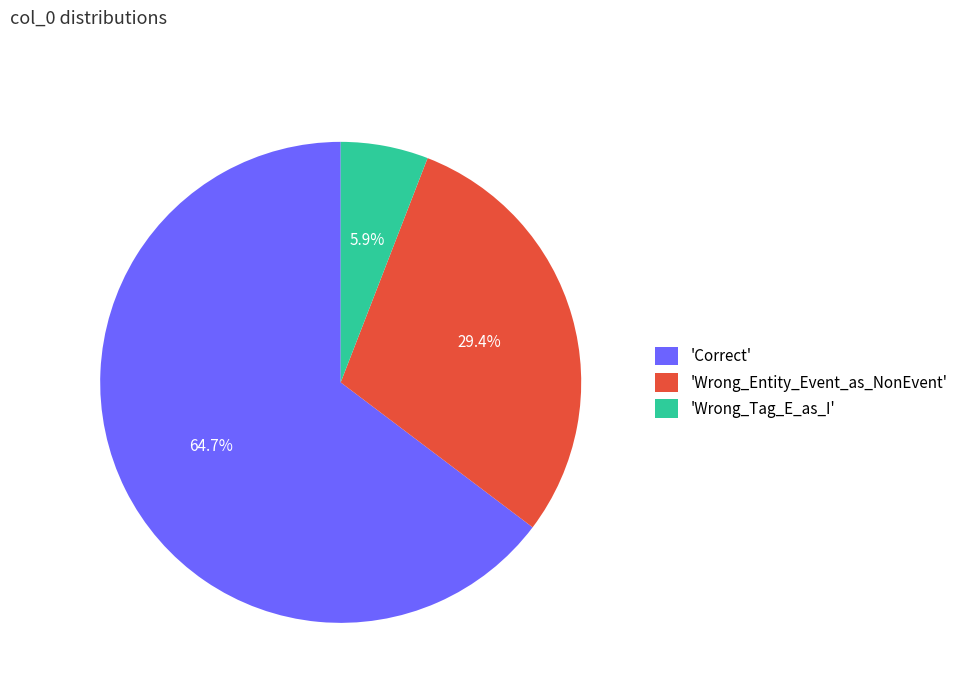

Count the number of slices in the pie.

3